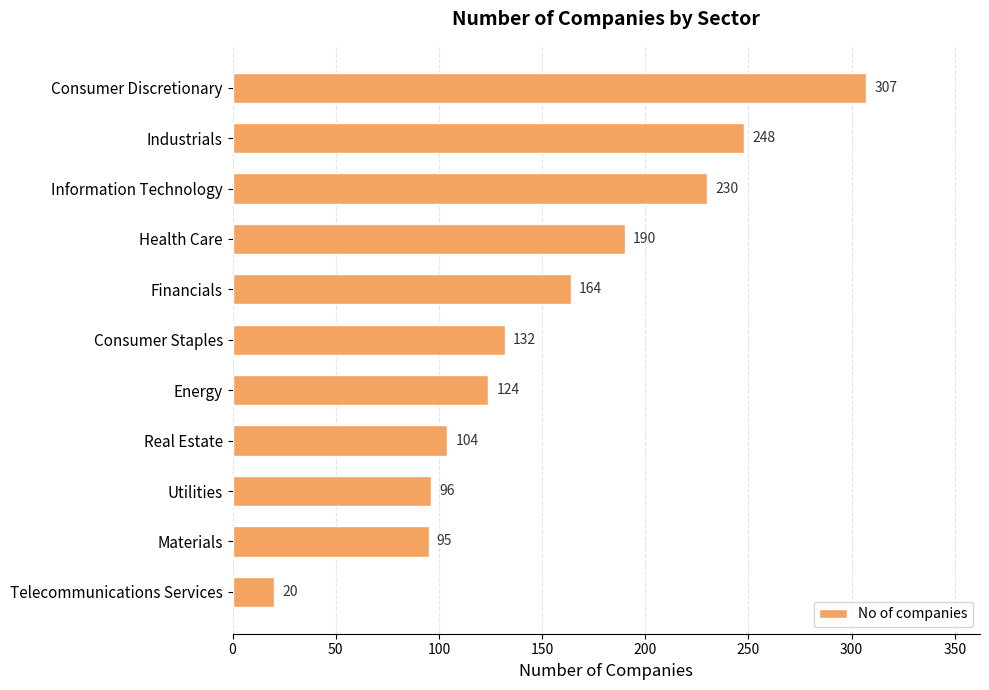

The chart shows a value of 164 at Financials. True or false?

True